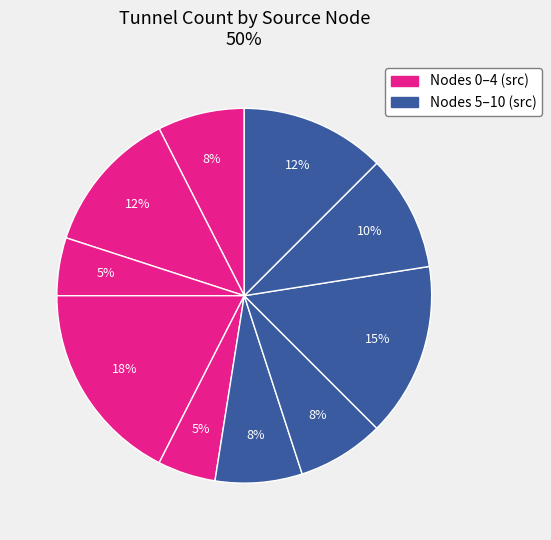

How many segments does this pie chart have?

10